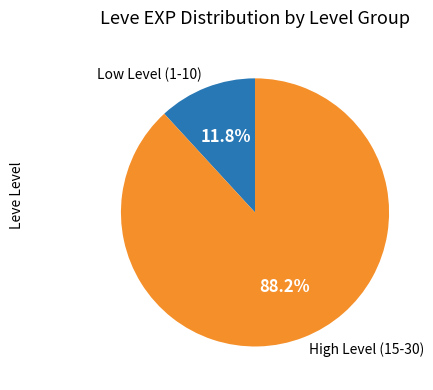

Does High Level (15-30) account for over 50% of the chart?

Yes